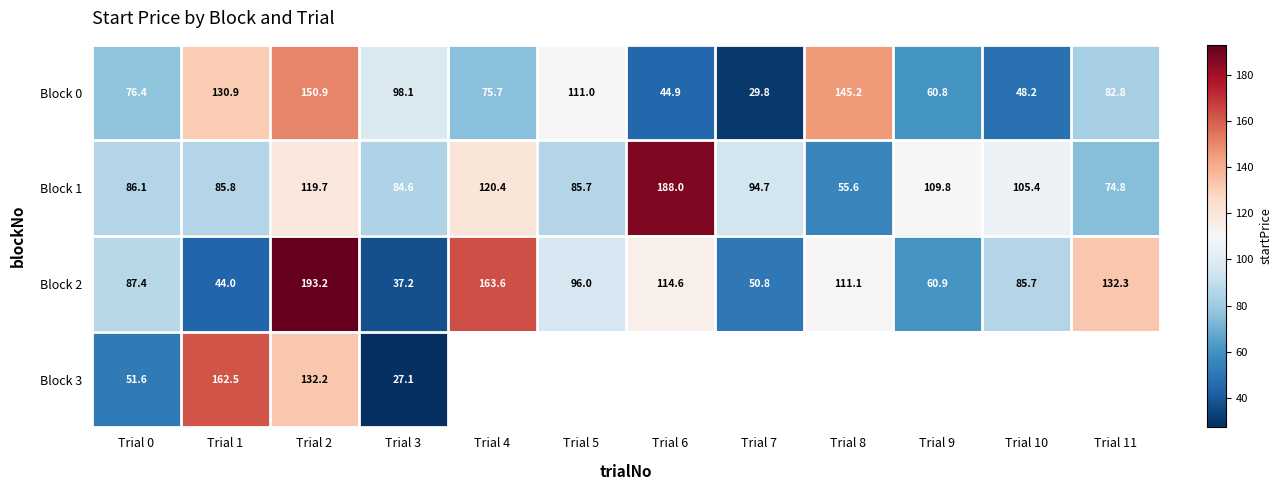

How many data points in Block 0 are above 82?

6